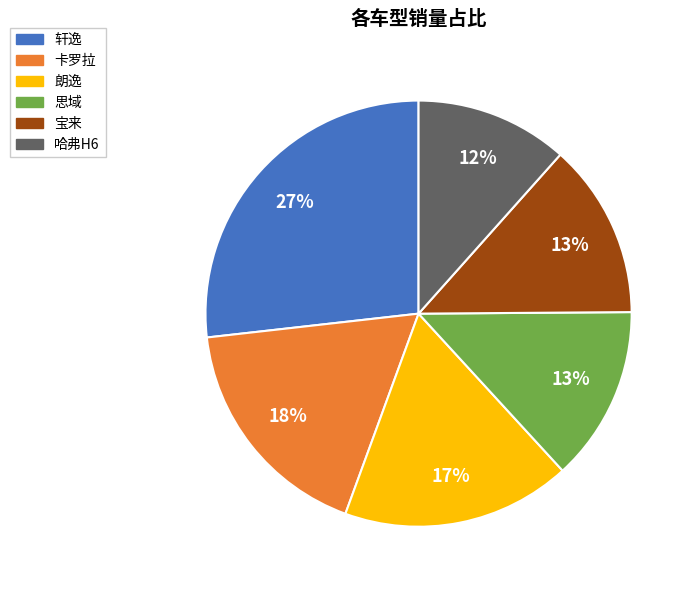

Is 卡罗拉 the majority of the pie?

No